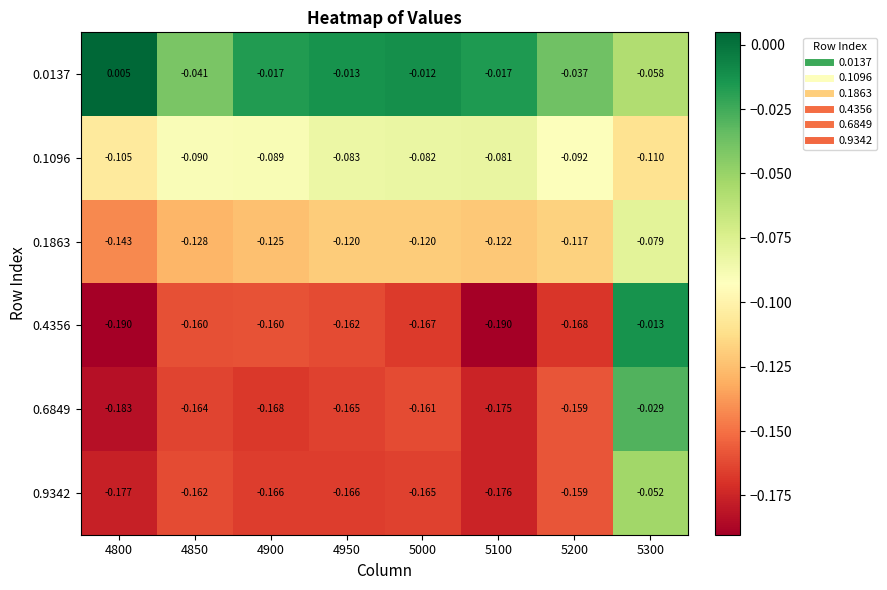

Is the value of 0.1096 at 5200 greater than the value of 0.0137 at 5300?

No